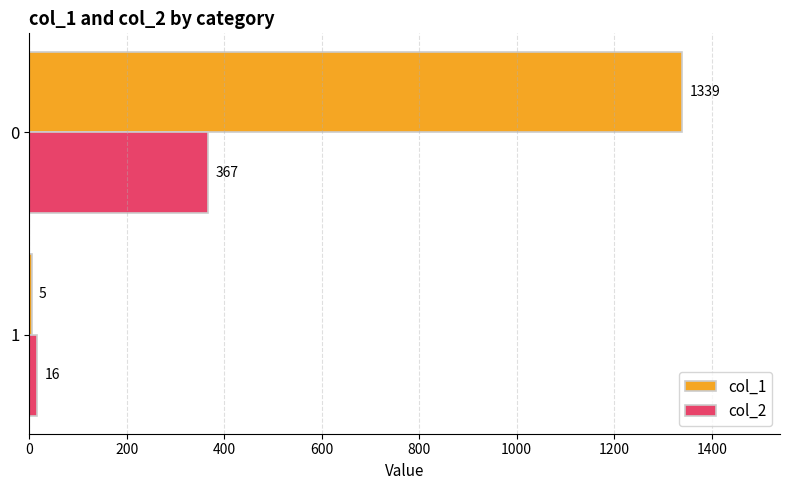

What value does the col_2 series have at 0, to the nearest 10?

370